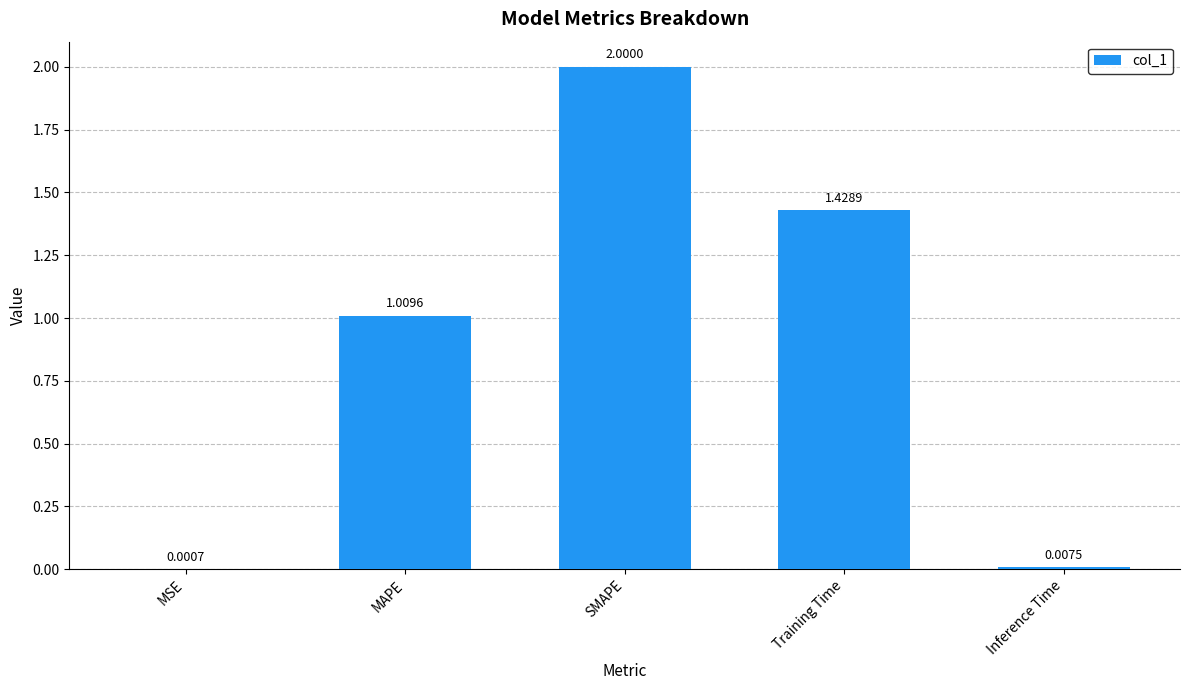

What is the sum of all values?

4.4